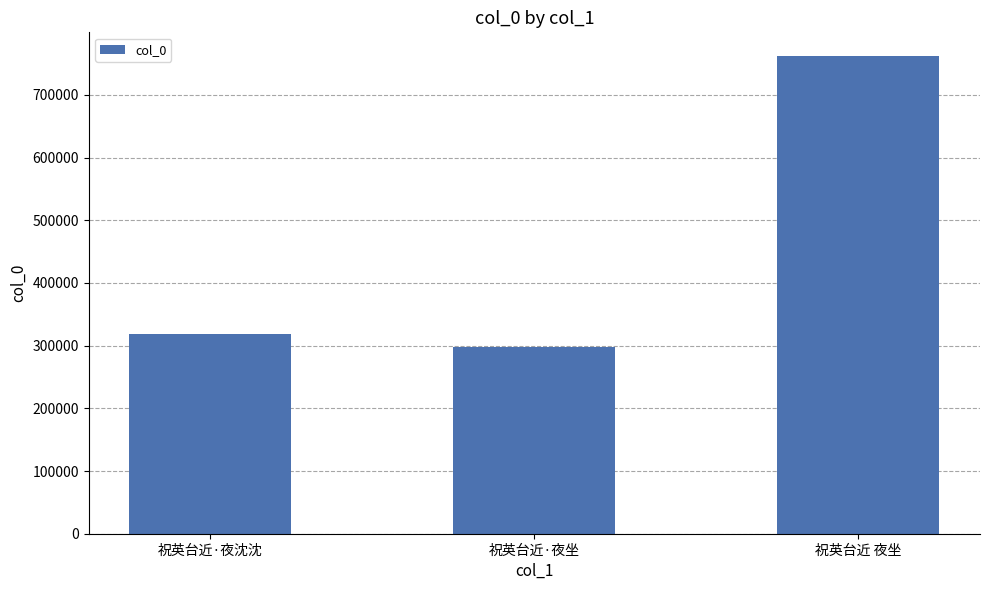

The value at 祝英台近 夜坐 is 173825. True or false?

False